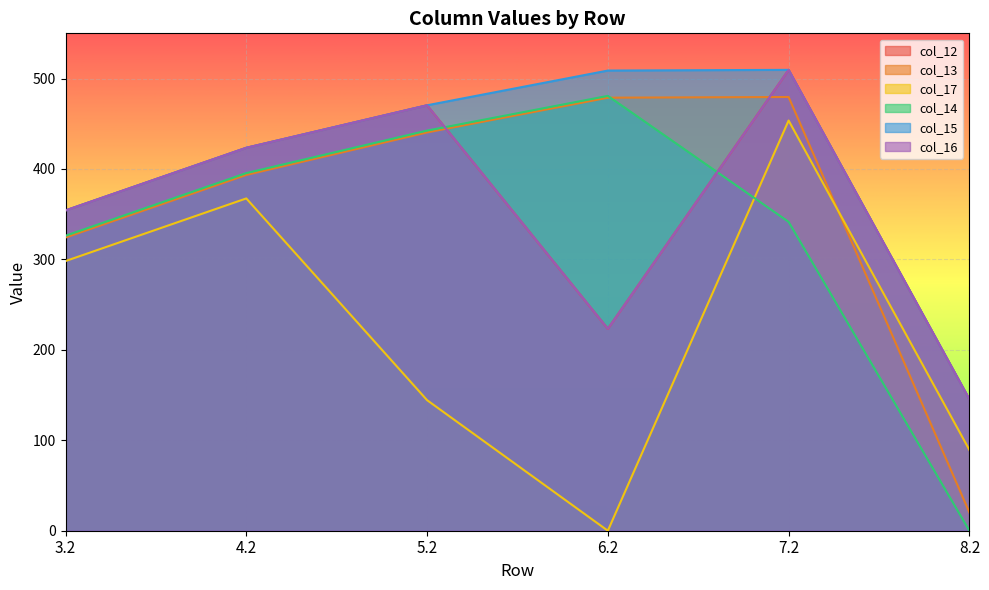

What is the difference between the col_14 values at 3.2 and 4.2?

69.3